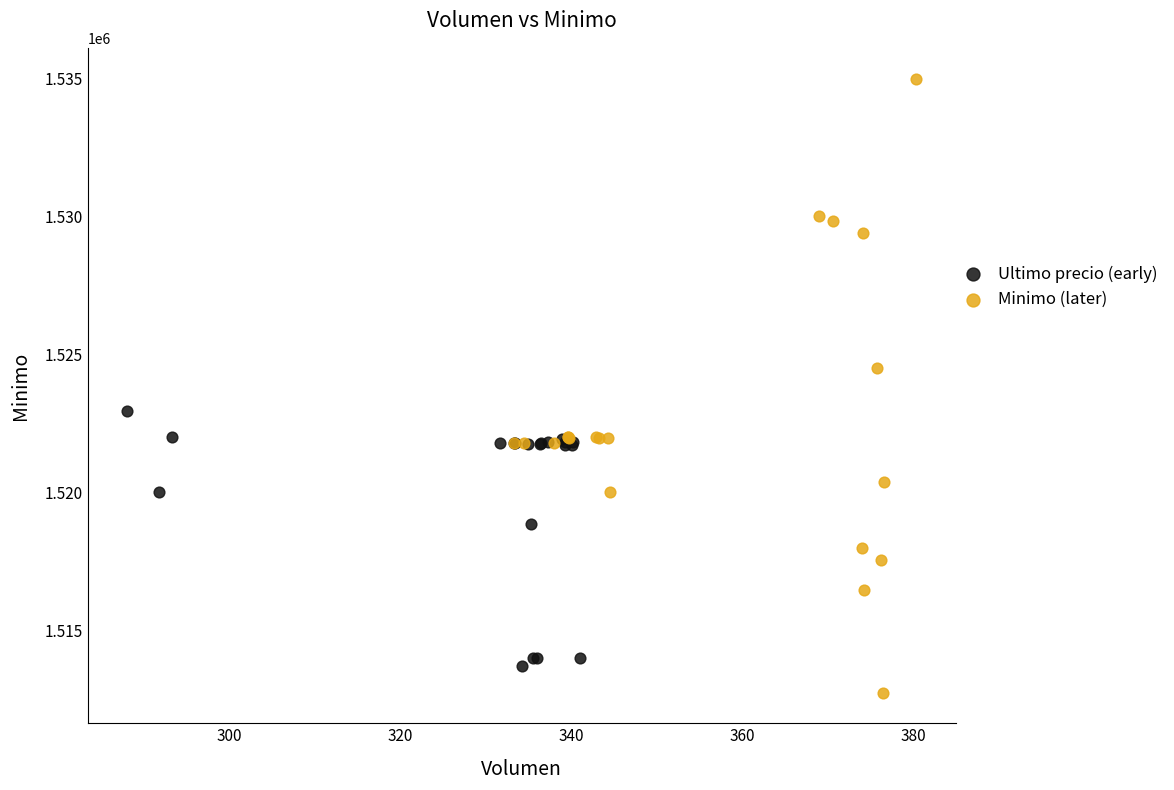

Which series has the largest Y range (max minus min)?

Minimo (later)